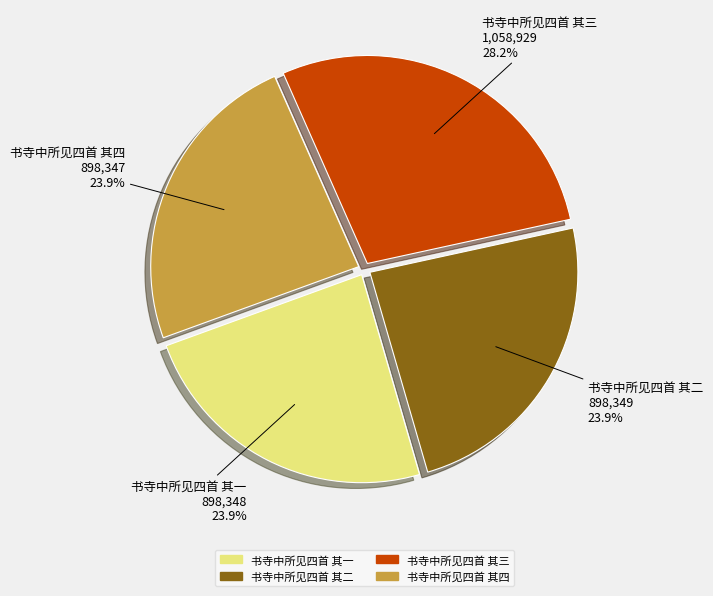

How many slices are in this pie chart?

4